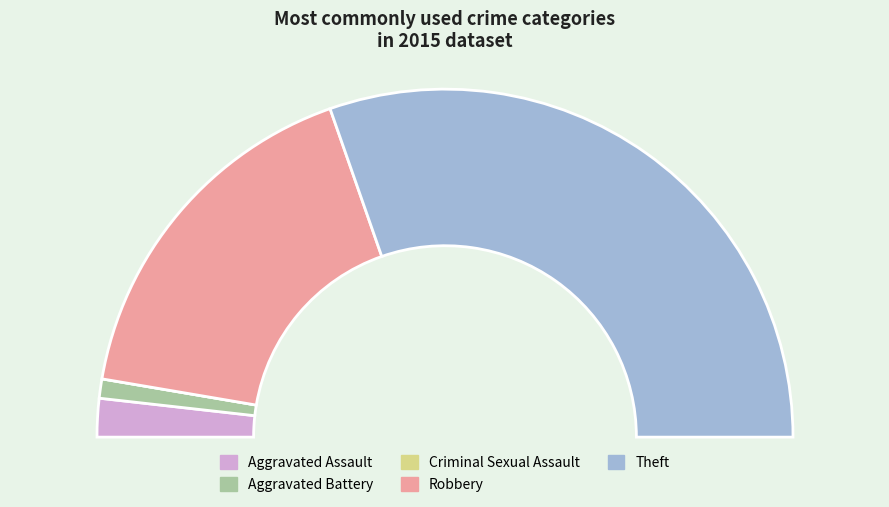

Which slice is the largest?

Theft